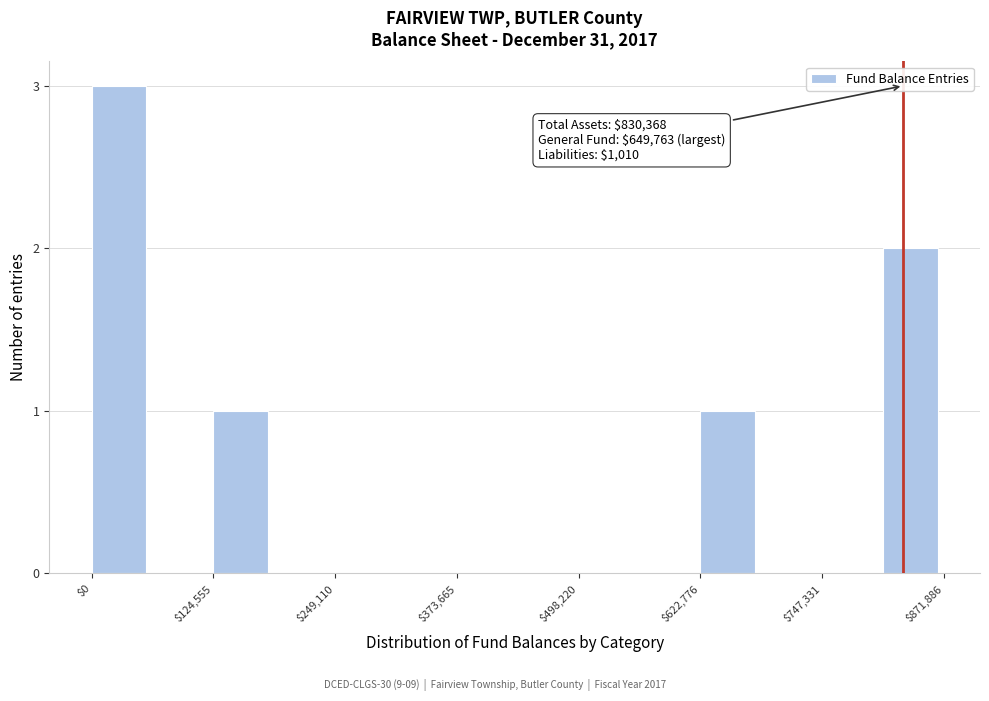

Read against the x-axis, roughly where is the centre of the tallest bar?

20000